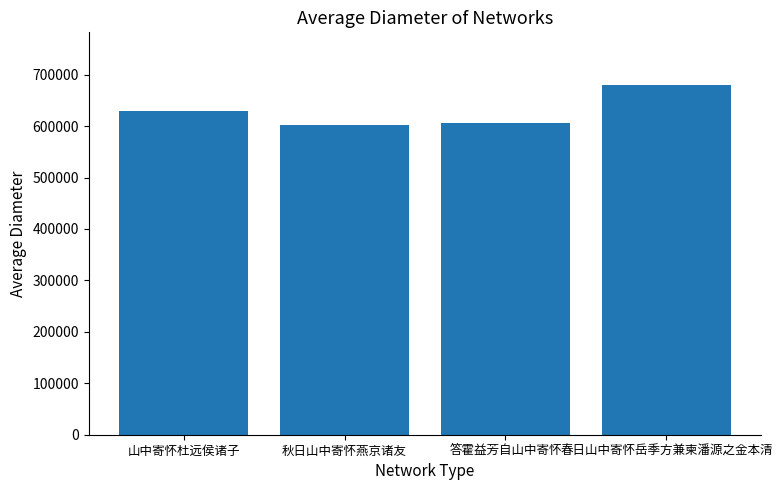

What is the smallest value displayed?

602789